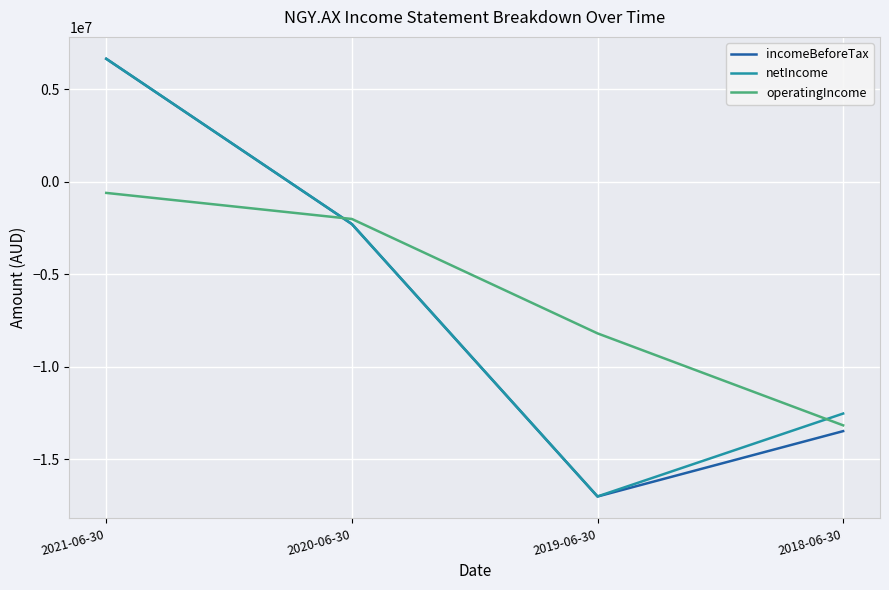

What is the sum of all operatingIncome values?

-23969529